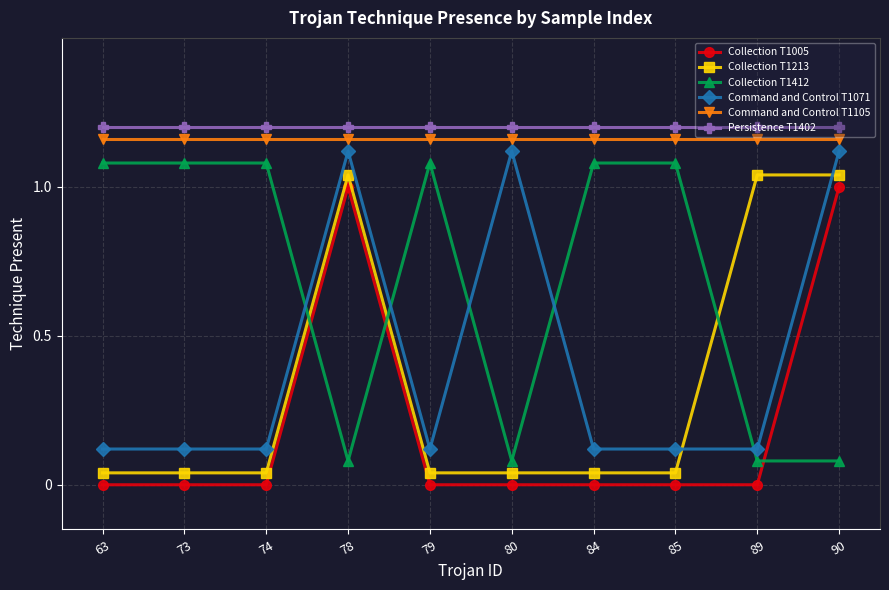

What is the average value of the Collection T1005 series?

0.2